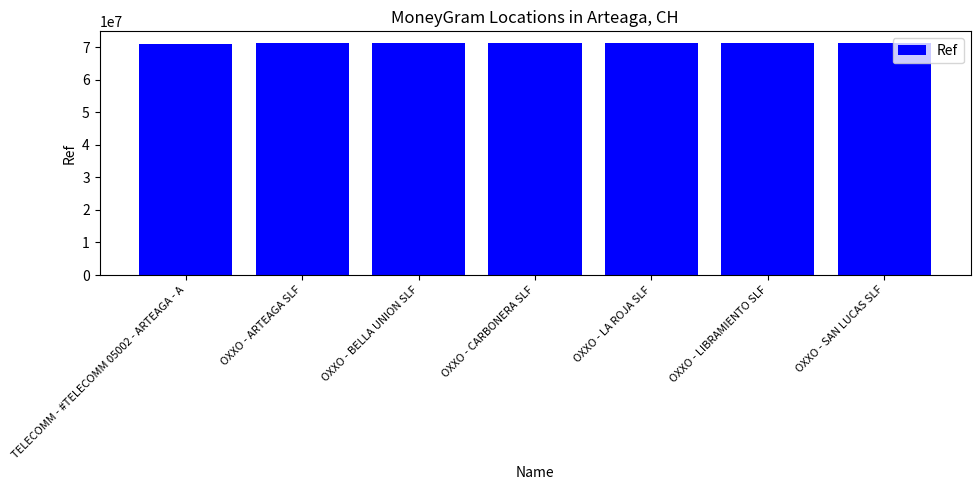

What is the sum of the values at TELECOMM - #TELECOMM 05002 - ARTEAGA - A and OXXO - BELLA UNION SLF?

142498315